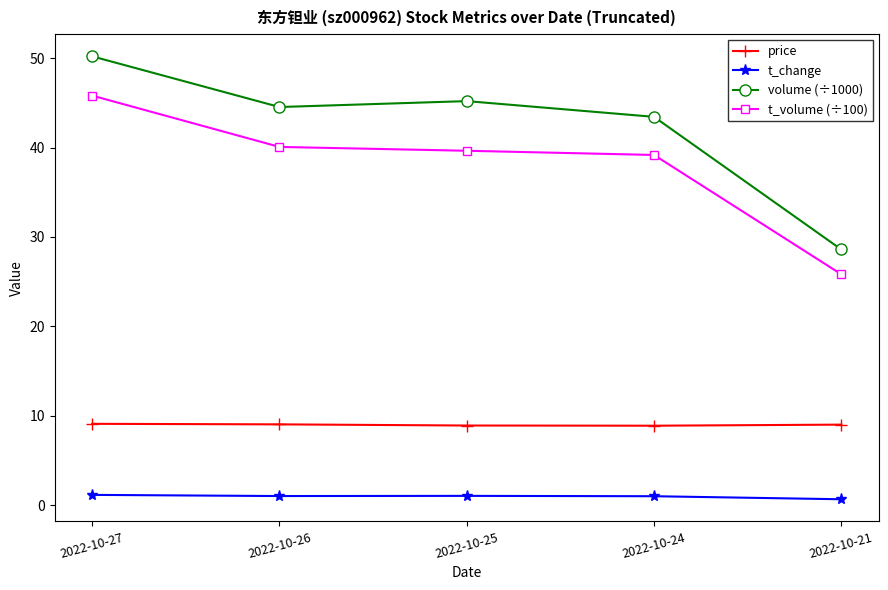

True or false: volume (÷1000) and t_volume (÷100) intersect in this chart.

False